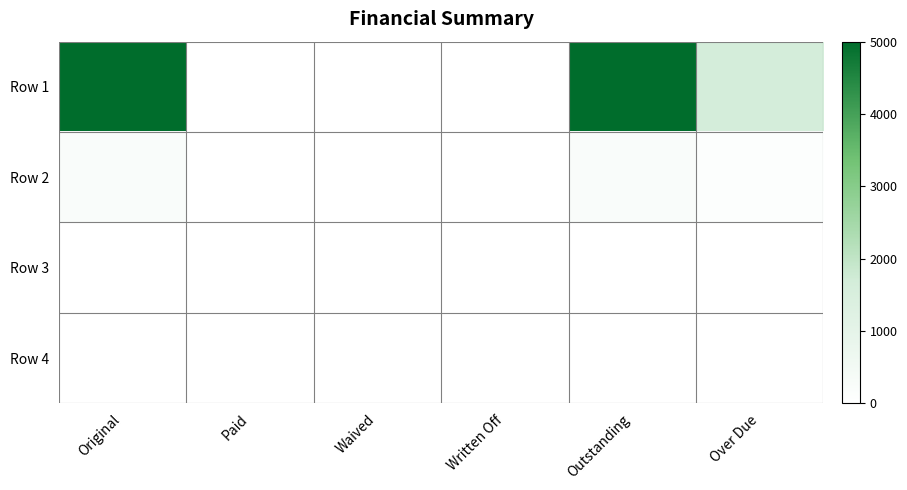

Which series changed the most between Original and Paid?

Row 1